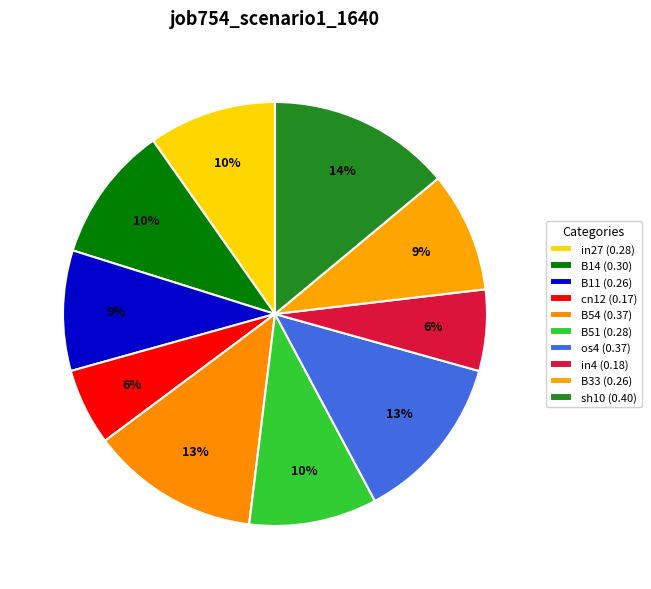

Is there a majority slice in this chart?

No